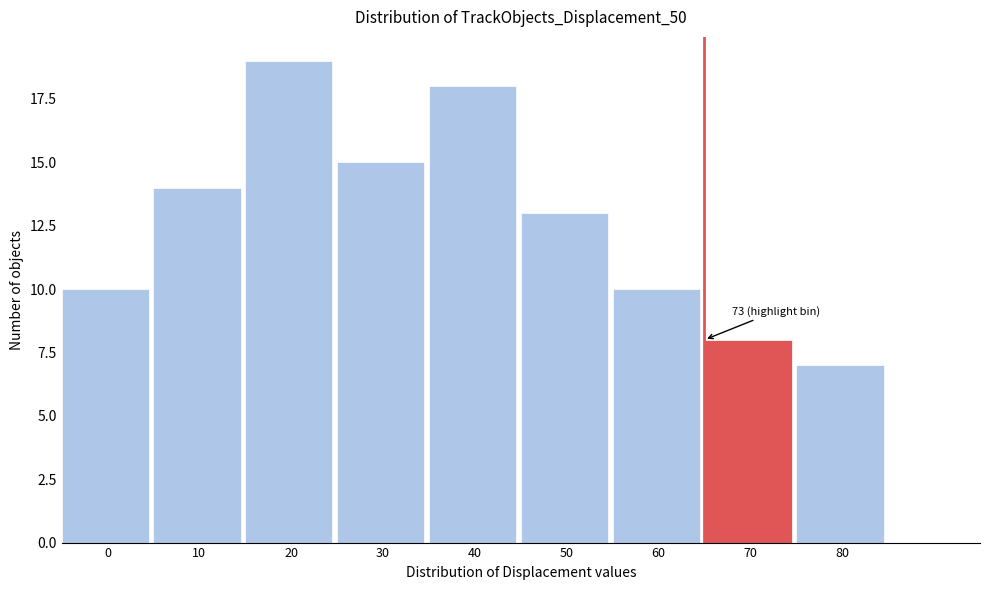

Reading left to right, transcribe all the data shown in this chart.

0=10	10=14	20=19	30=15	40=18	50=13	60=10	70=8	80=7